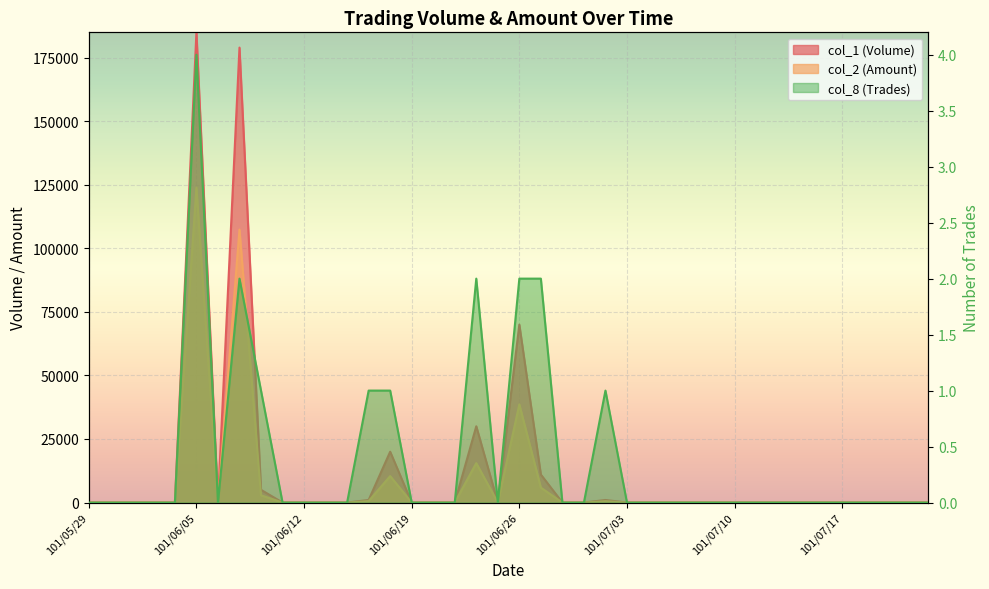

In col_2 (Amount), how many points are lower than both neighbors (excluding endpoints)?

2